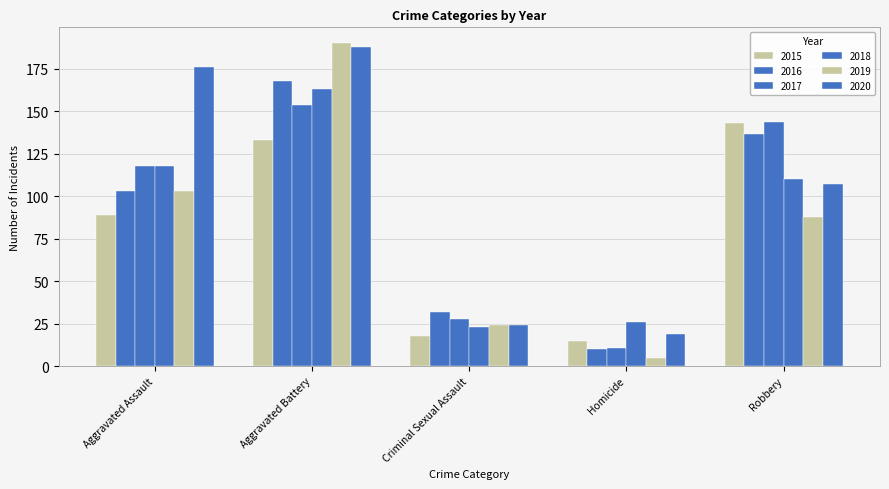

The value of 2016 at Homicide is 10. True or false?

True